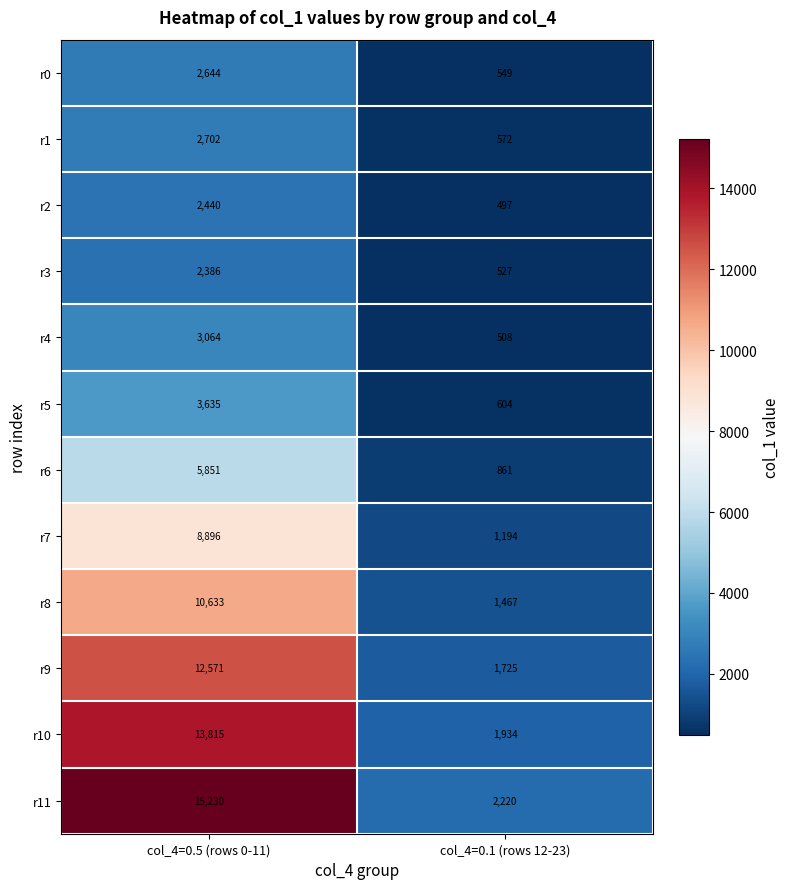

At which category does the chart reach its peak across all series?

col_4=0.5 (rows 0-11)